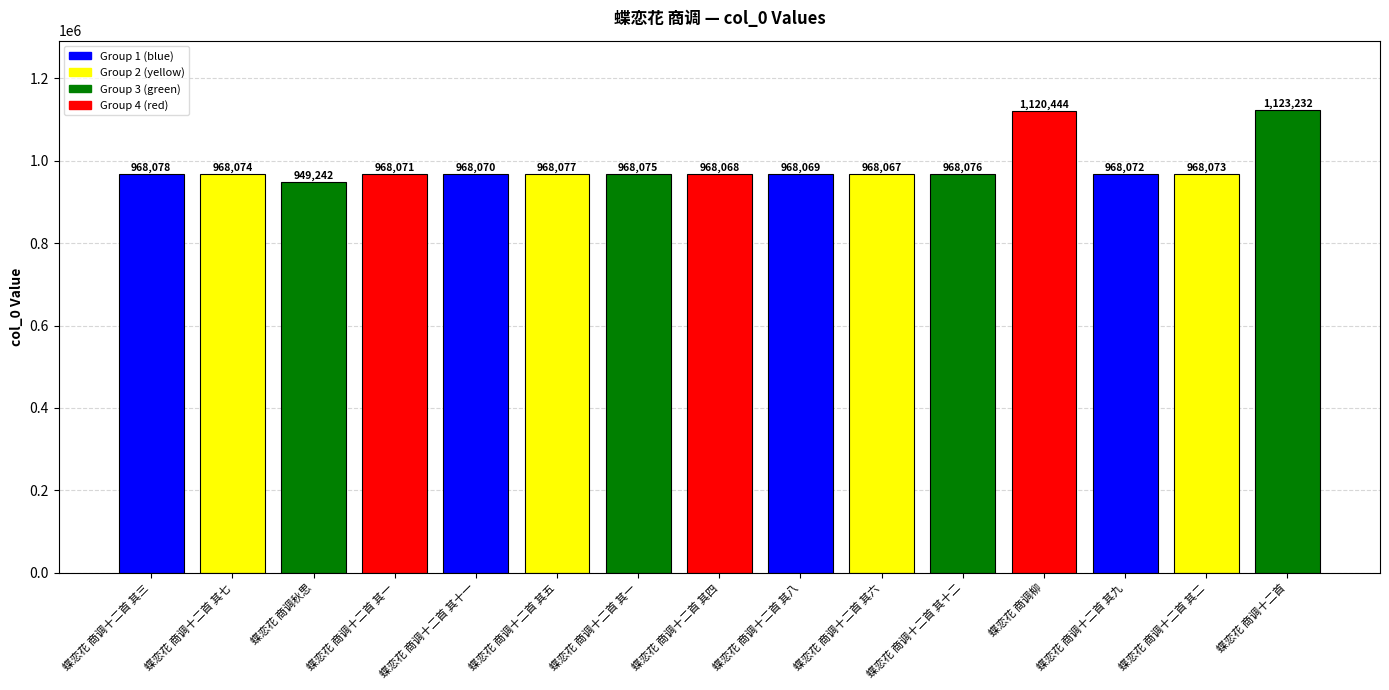

How many data points are less than 968073?

7